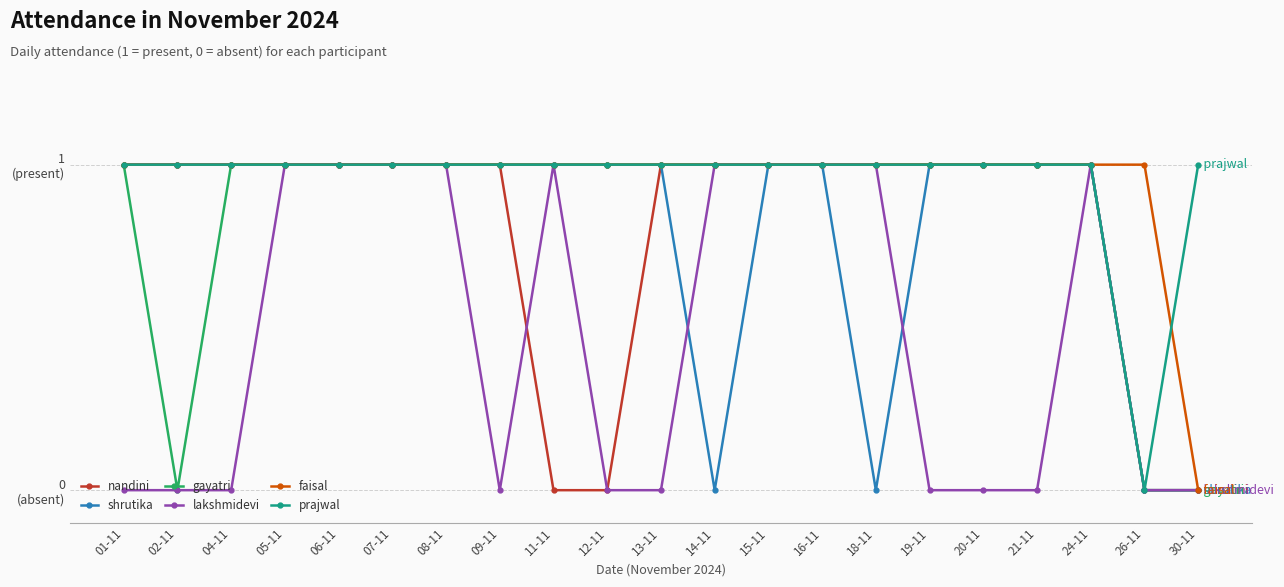

Which has a higher value, 01-11 or 09-11?

01-11